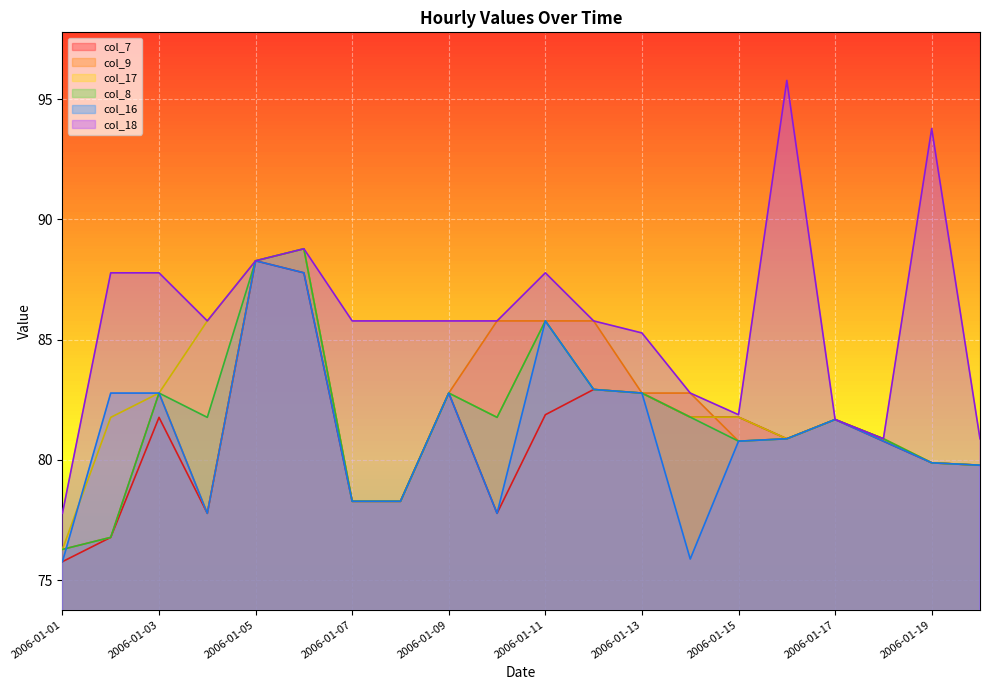

True or false: col_7 has more than 2 points higher than both neighbors.

True